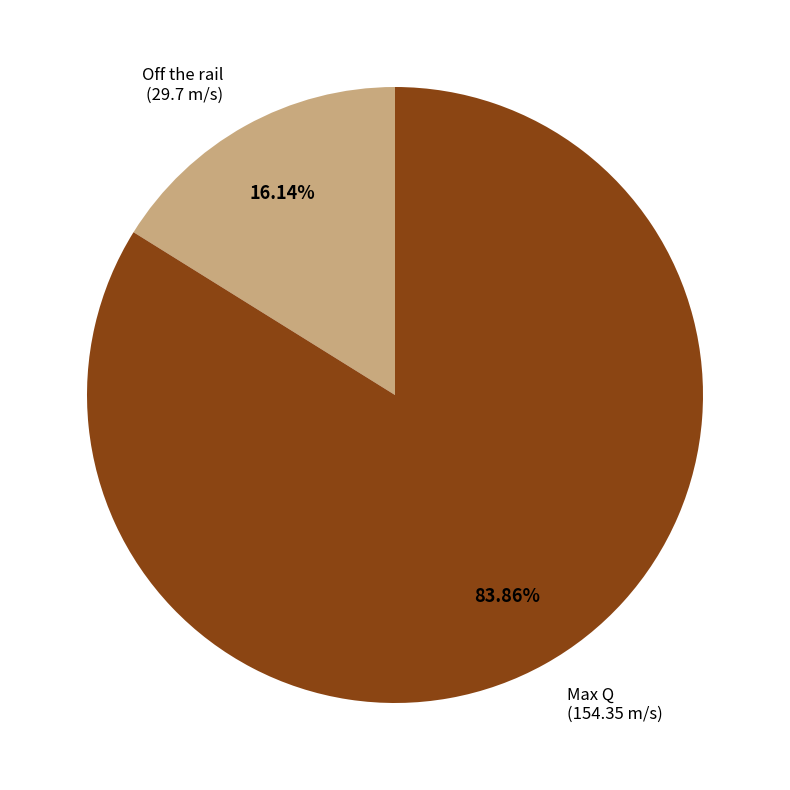

Is it true that Max Q is 84% of the pie?

True